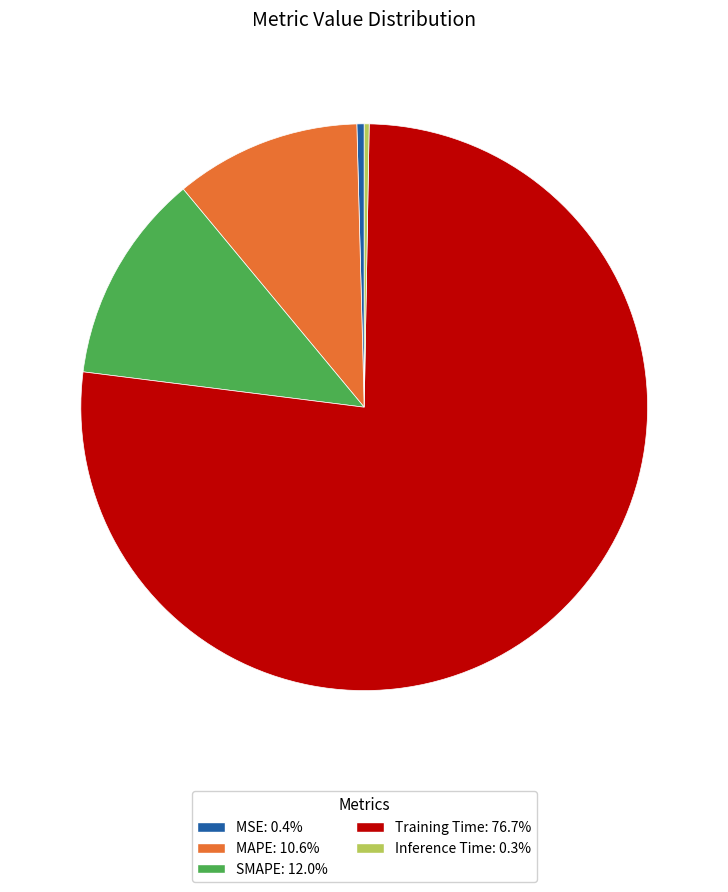

Count the number of slices in the pie.

5